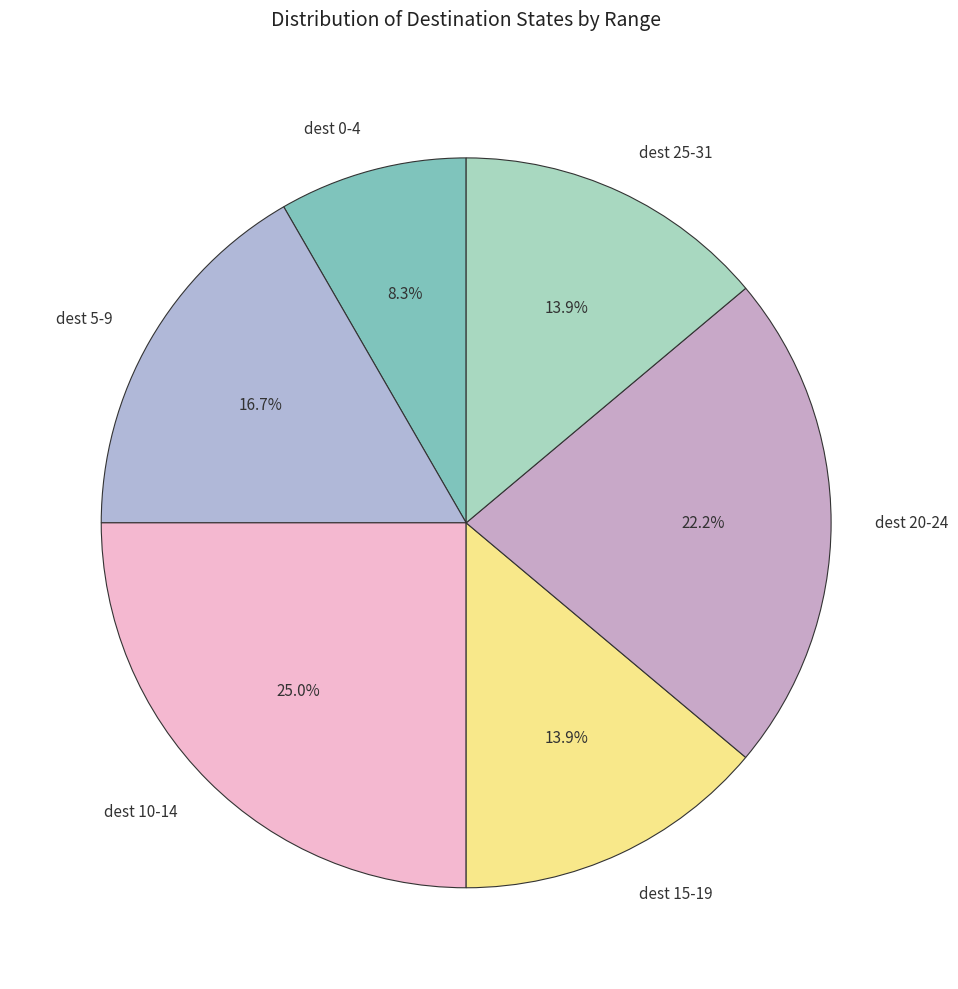

How many slices are in this pie chart?

6